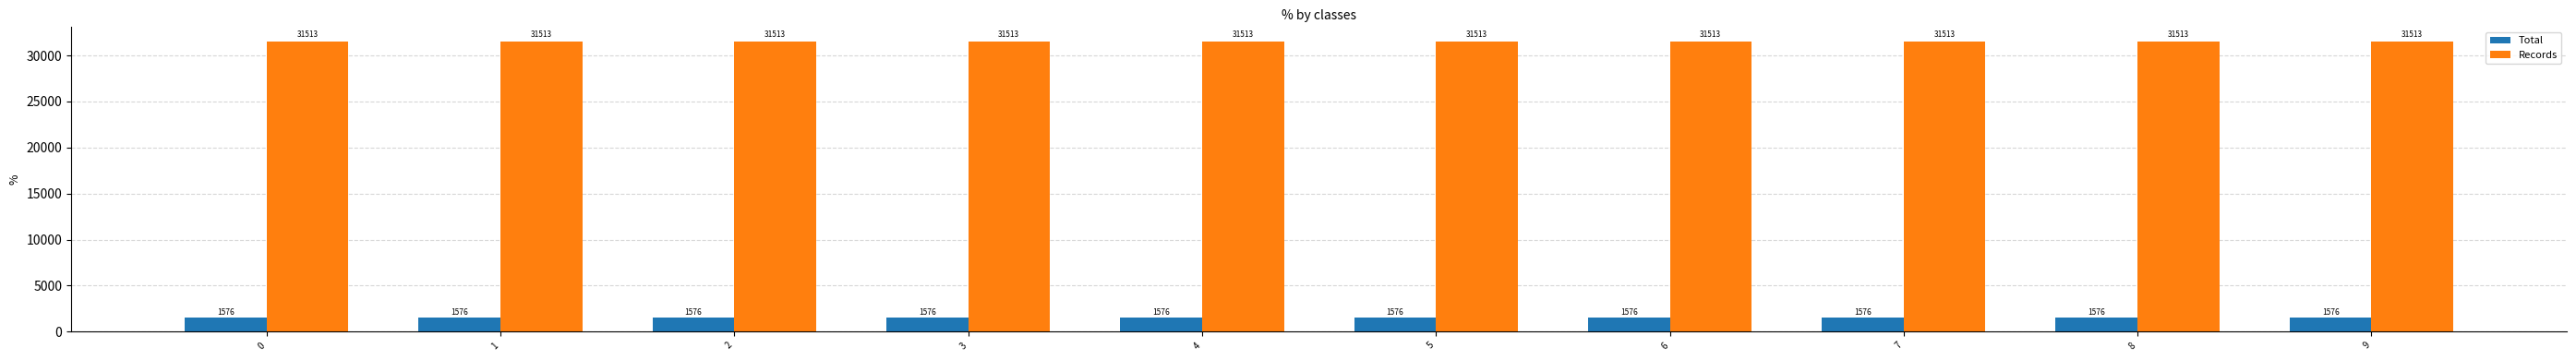

Does the chart contain stacked bars?

No